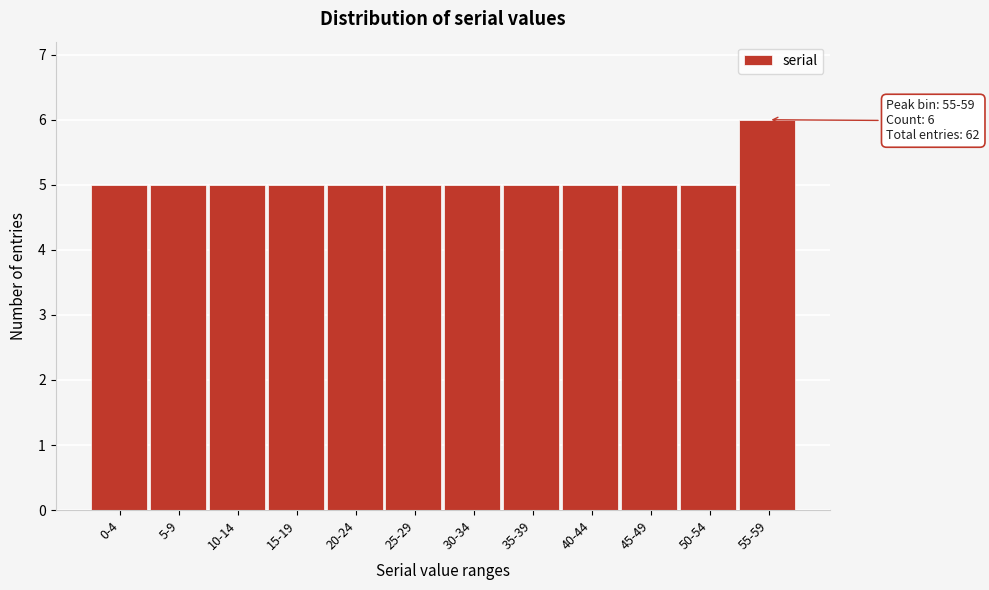

Reading left to right, list all the values displayed in this chart.

0-4=5	5-9=5	10-14=5	15-19=5	20-24=5	25-29=5	30-34=5	35-39=5	40-44=5	45-49=5	50-54=5	55-59=6